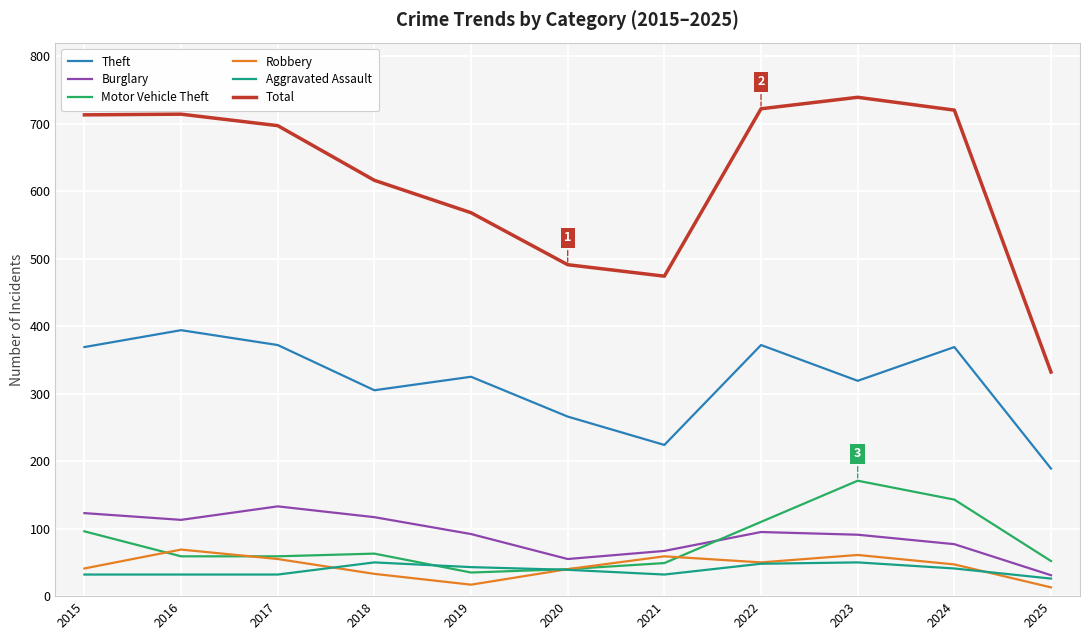

Which series has the largest total across all categories?

Total